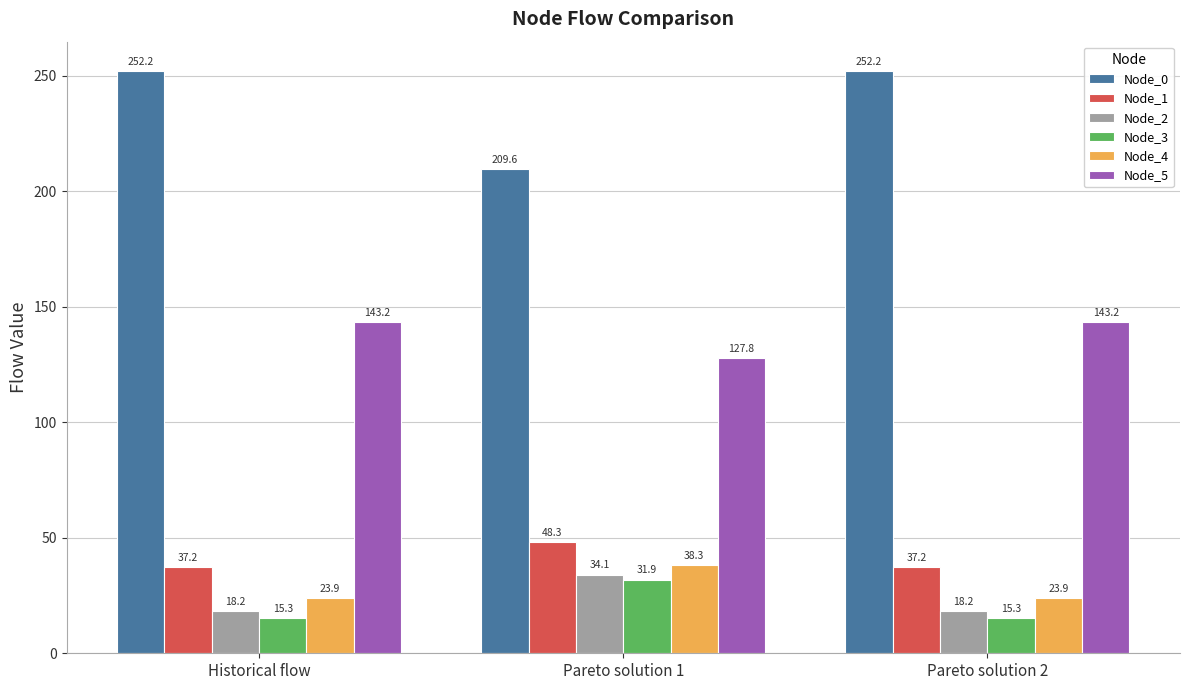

At Pareto solution 2, list the series in order from smallest to largest.

Node_3, Node_2, Node_4, Node_1, Node_5, Node_0